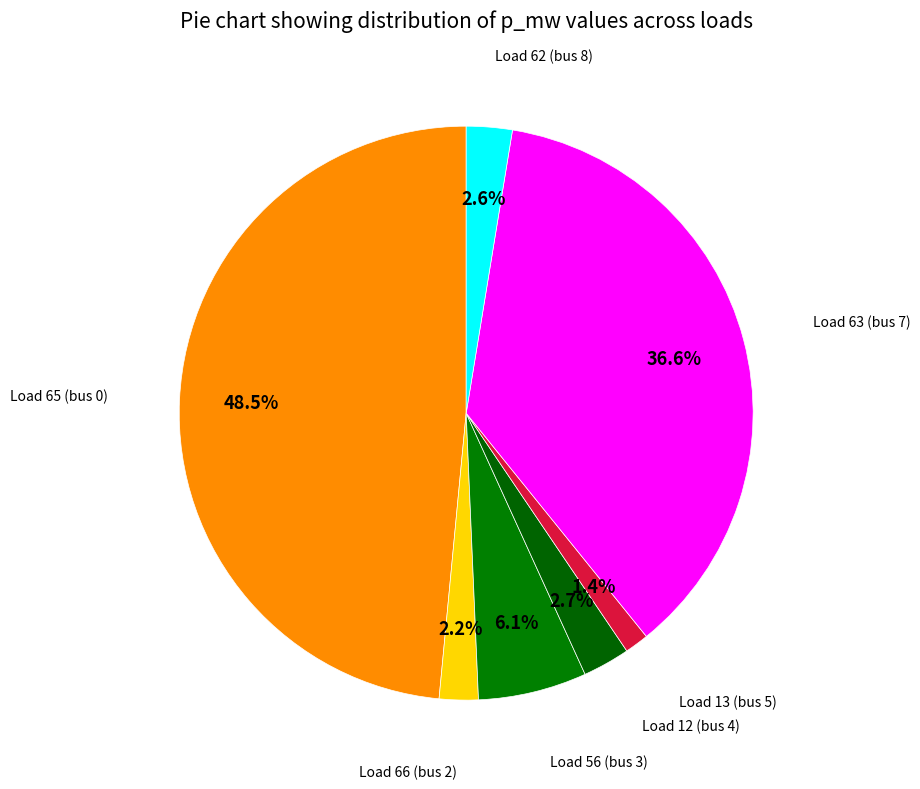

What is the smallest slice in the pie chart?

Load 13 (bus 5)